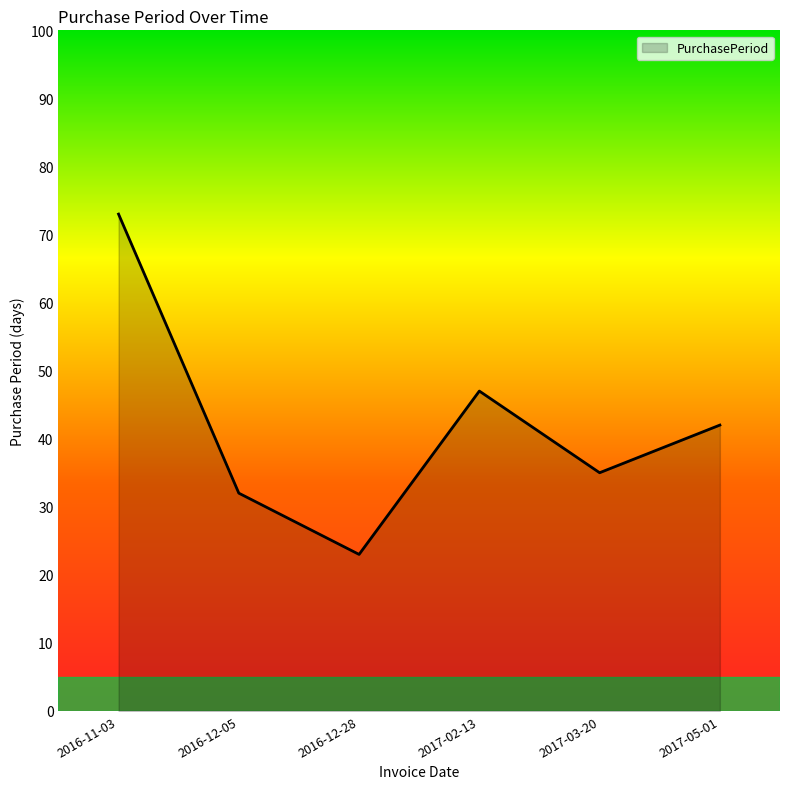

The chart shows a value of 40 at 2016-12-28. True or false?

False